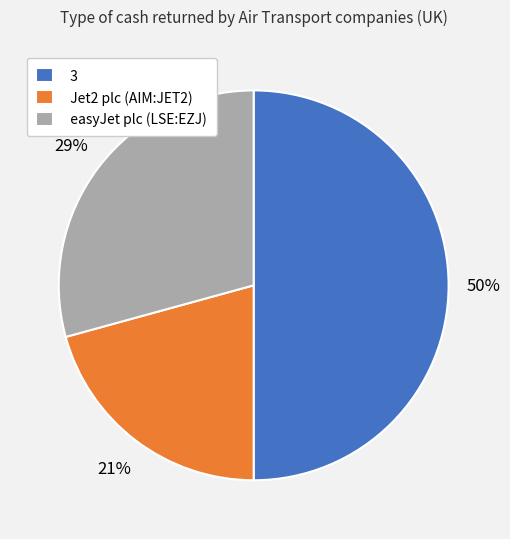

Is it true that 3 is 59% of the pie?

False